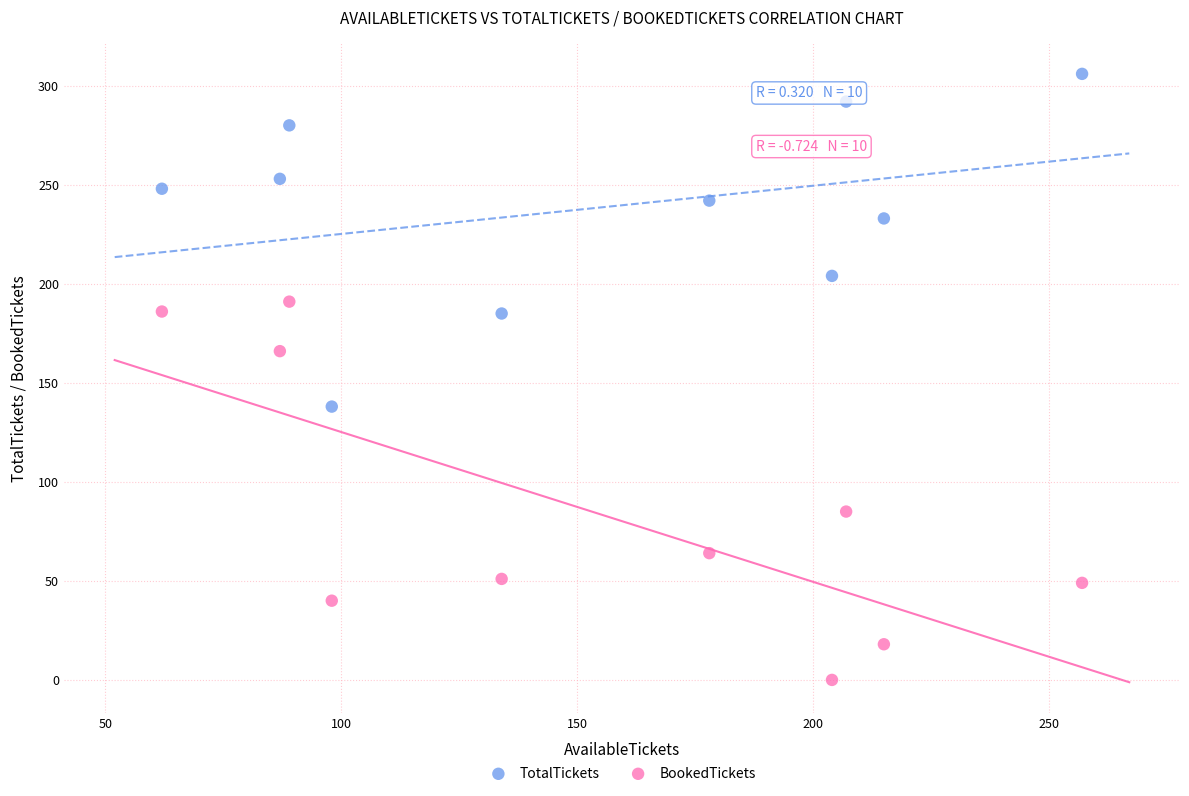

Which series contains the highest Y value?

TotalTickets